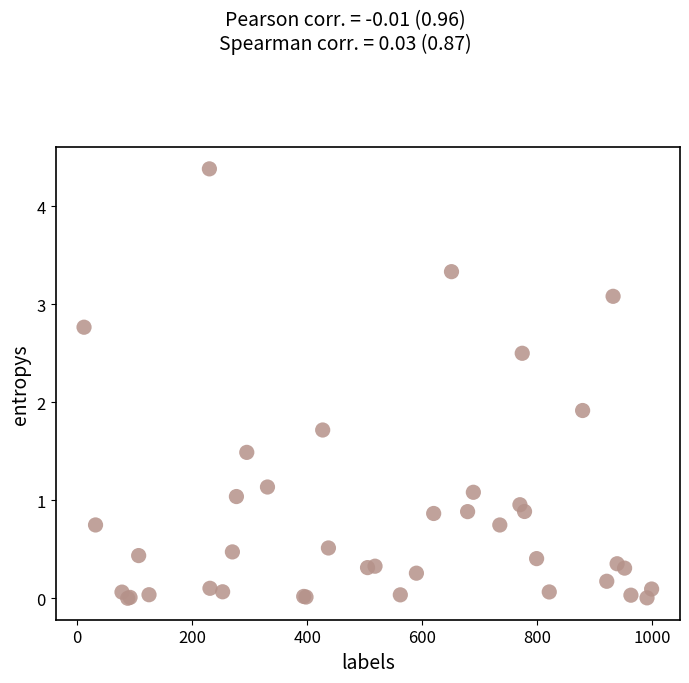

What Y value in the scatter plot is closest to 2?

1.9